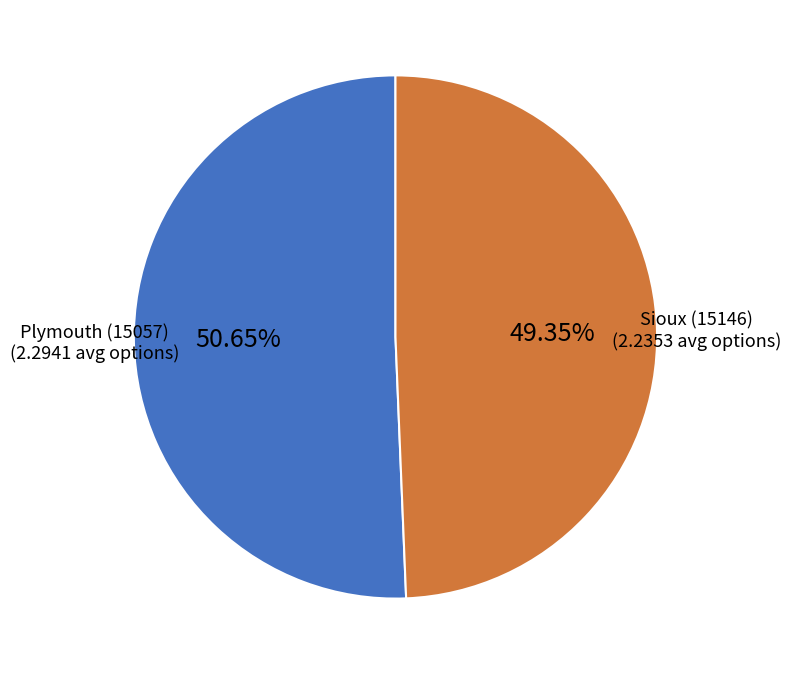

Is there a majority slice in this chart?

Yes